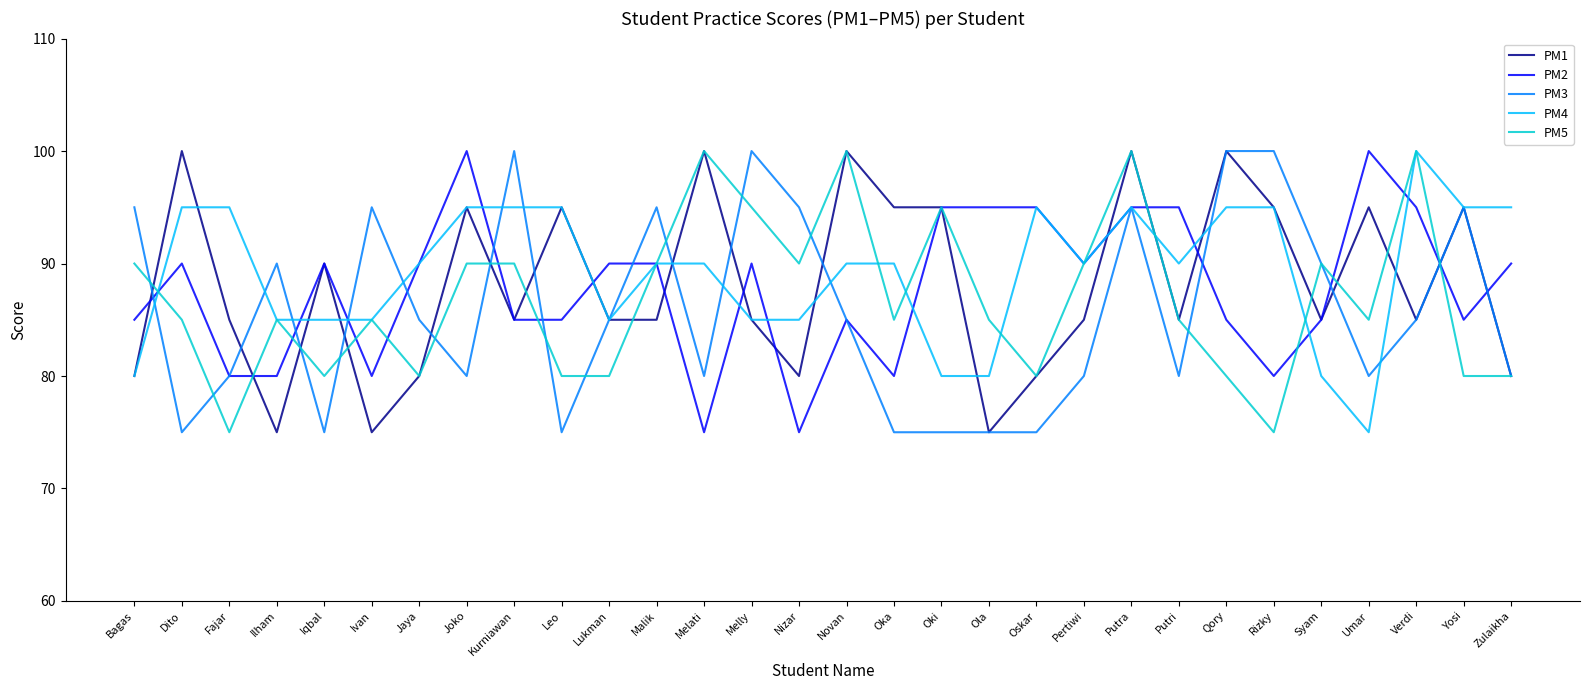

What position from the left is Ola?

19